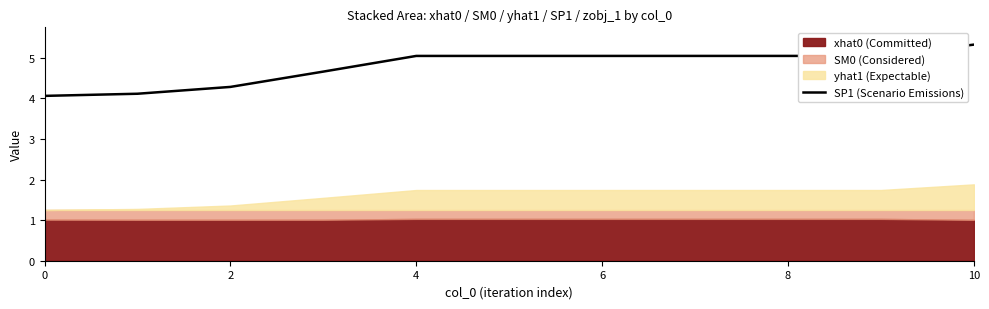

The SP1 (Scenario Emissions) series shows 4.3 at 2. True or false?

True